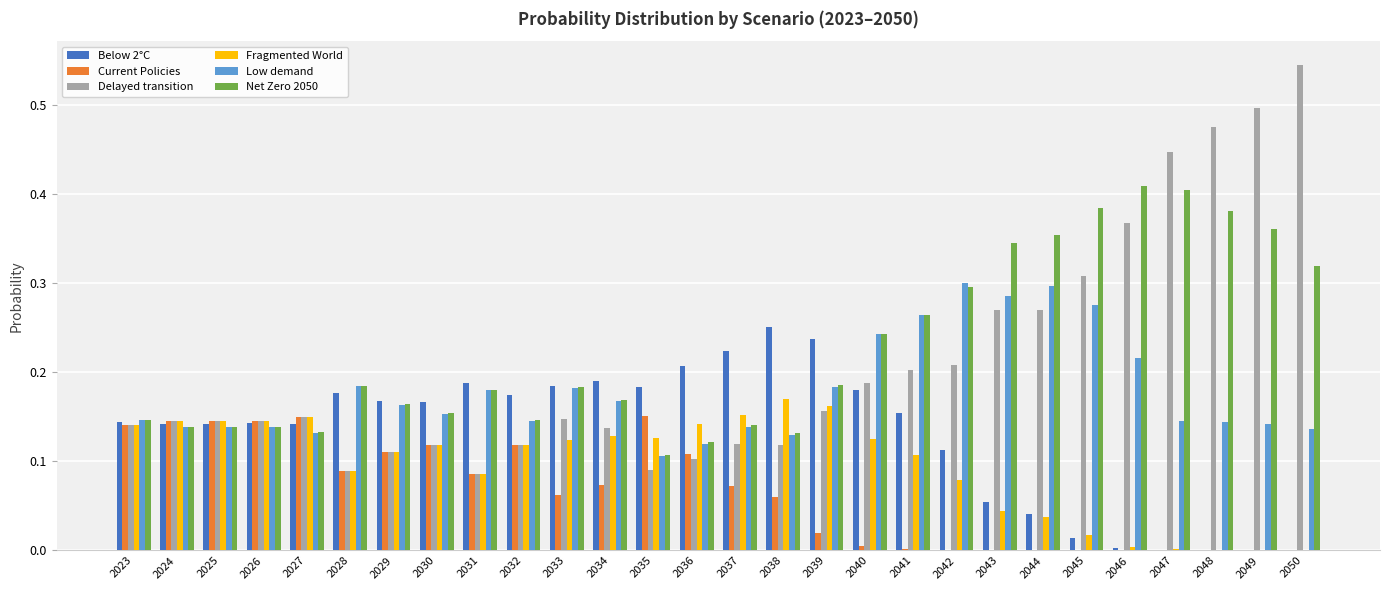

What is the sum of all Net Zero 2050 values?

6.3